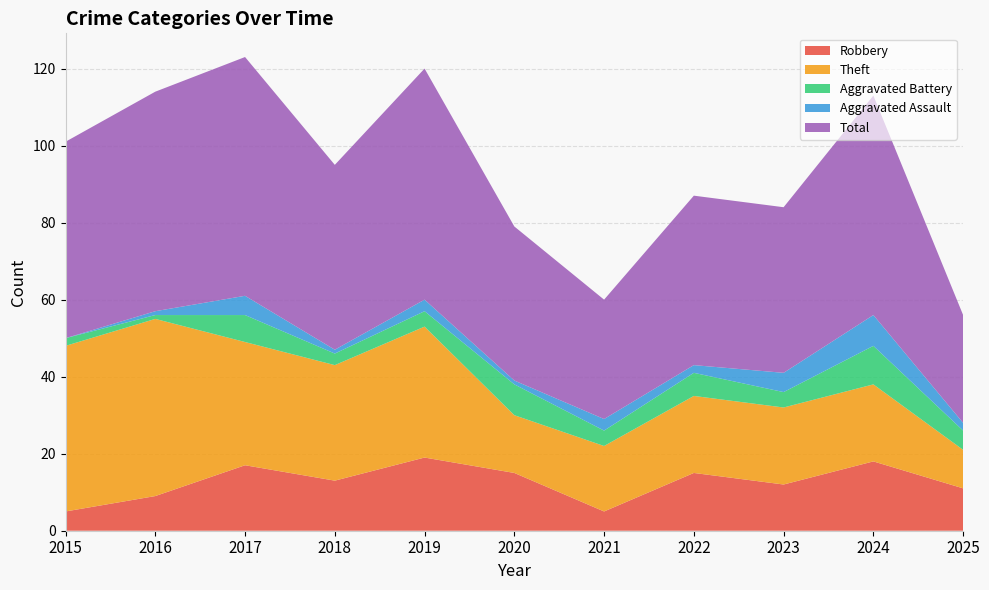

Reading left to right, extract all data points from this chart.

Robbery: 5	9	17	13	19	15	5	15	12	18	11
Theft: 43	46	32	30	34	15	17	20	20	20	10
Aggravated Battery: 2	1	7	3	4	8	4	6	4	10	5
Aggravated Assault: 0	1	5	1	3	1	3	2	5	8	2
Total: 51	57	62	48	60	40	31	44	43	57	28